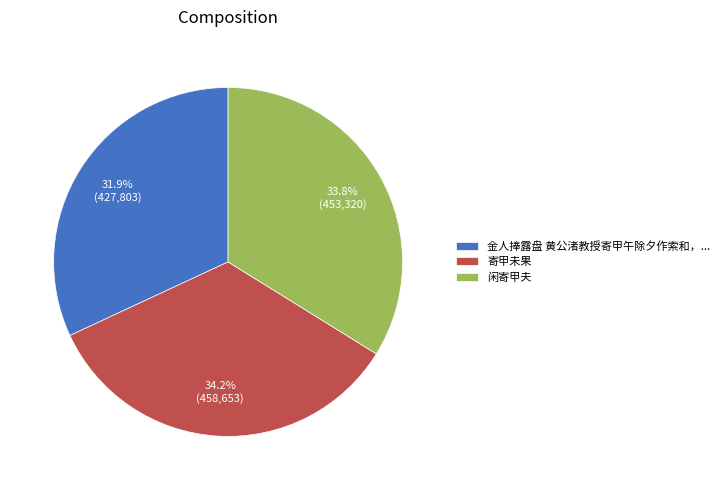

Is it true that 闲寄甲夫 is 34% of the pie?

True